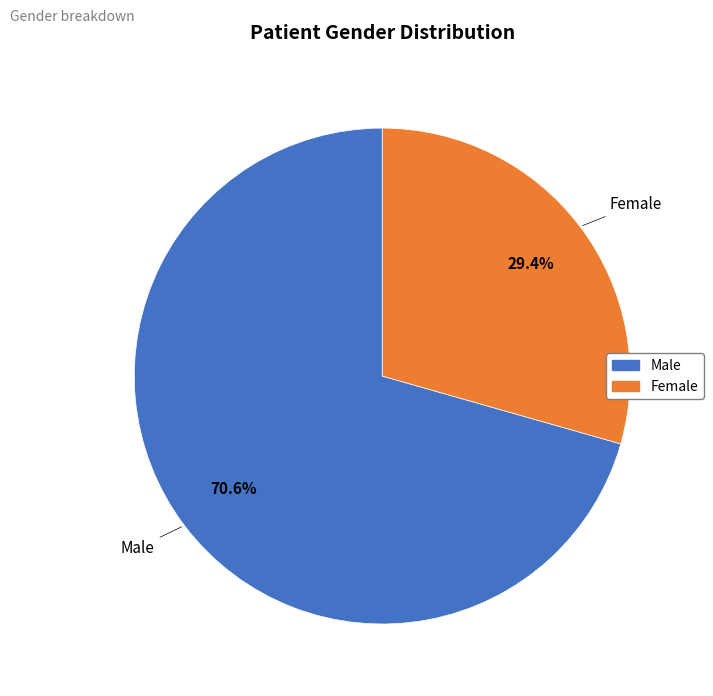

To the nearest percent, what portion does Male represent?

71%